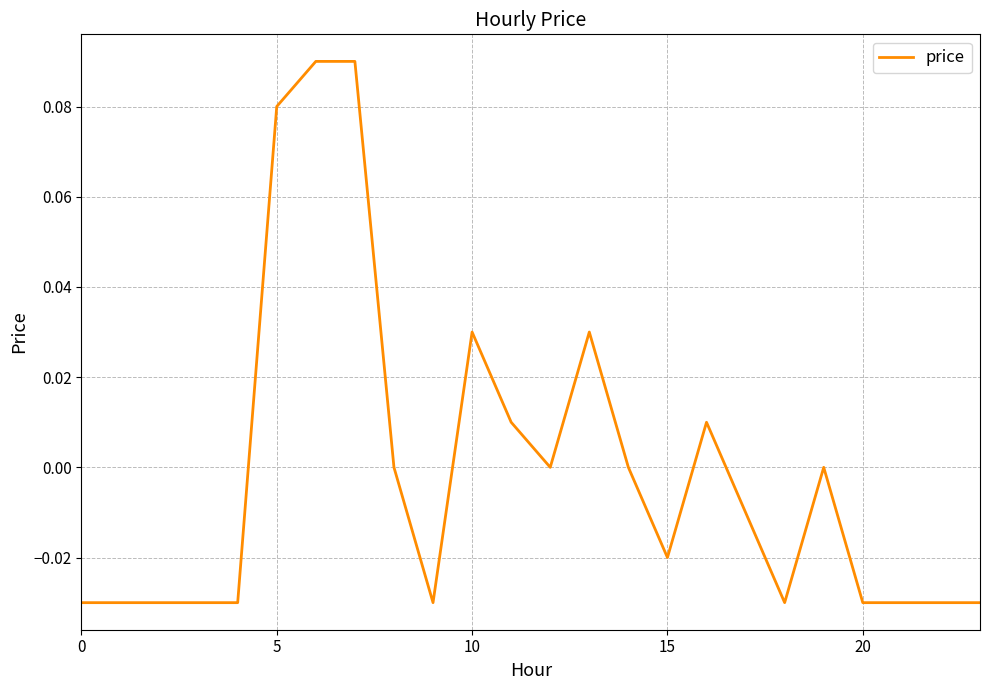

Reading left to right, extract all data points from this chart.

-0.0	-0.0	-0.0	-0.0	-0.0	0.1	0.1	0.1	0.0	-0.0	0.0	0.0	0.0	0.0	0.0	-0.0	0.0	-0.0	-0.0	0.0	-0.0	-0.0	-0.0	-0.0